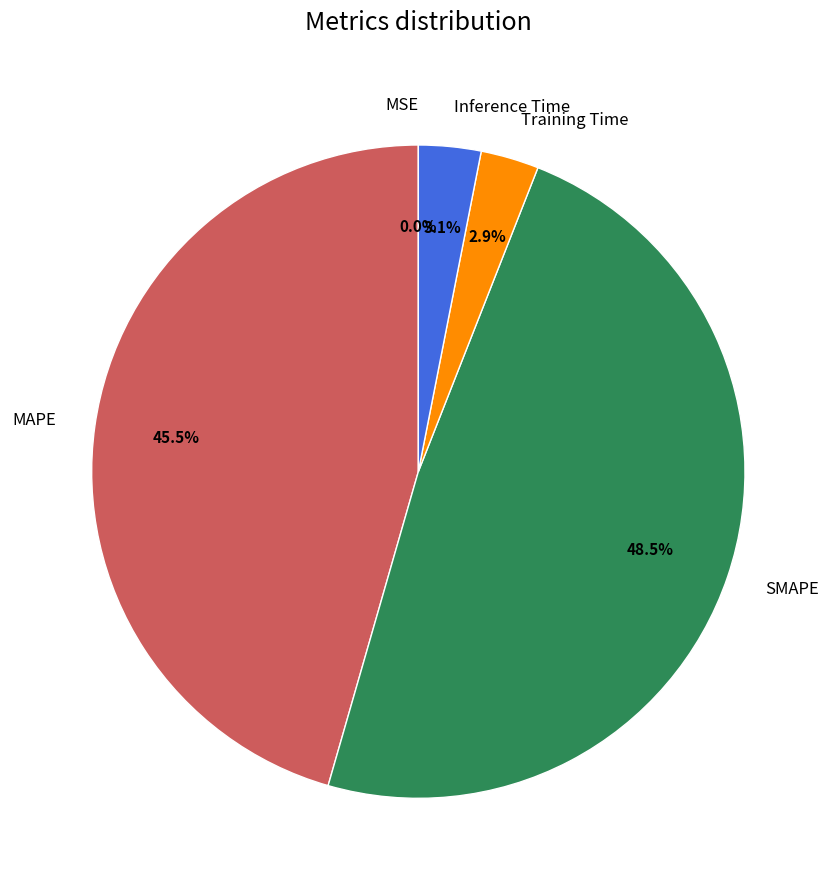

Does any single category account for the majority?

No